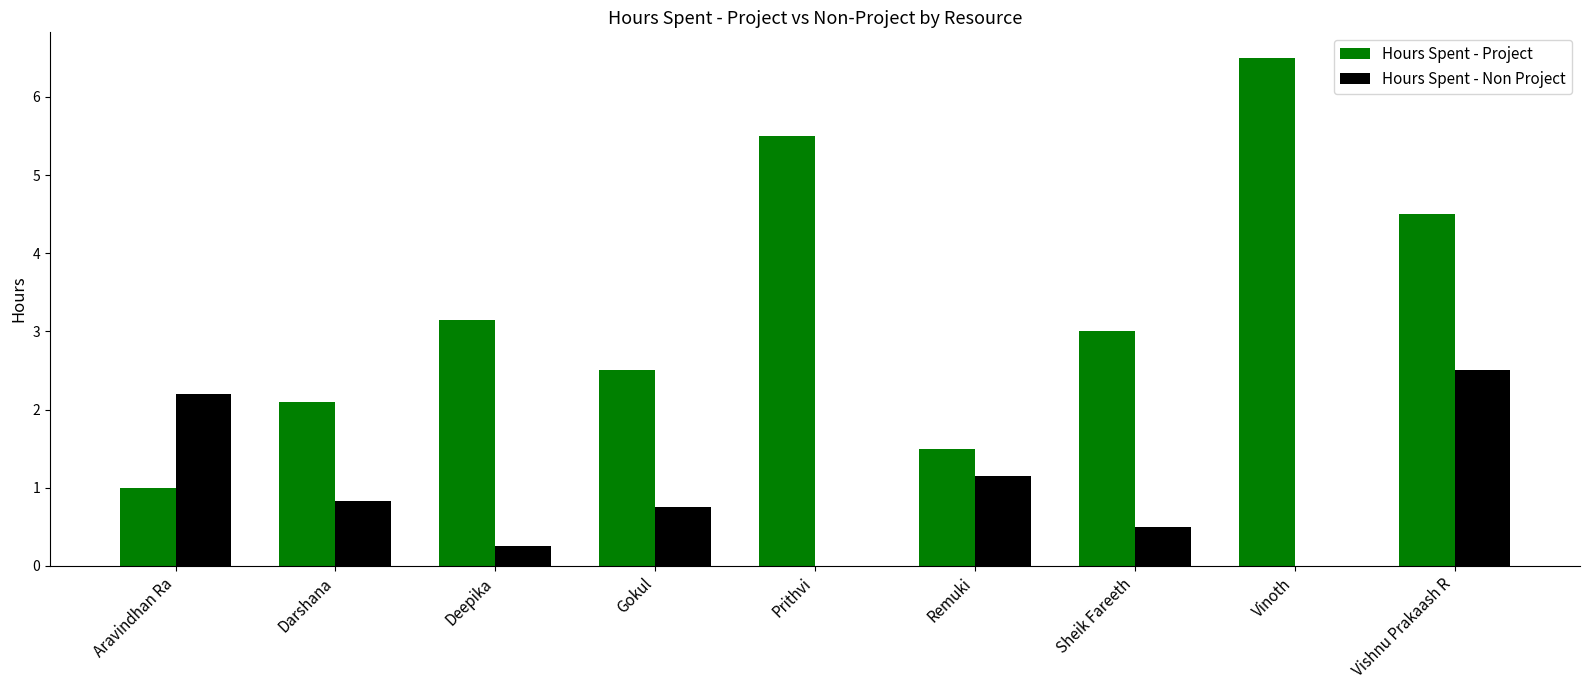

Which series has the largest total across all categories?

Hours Spent - Project